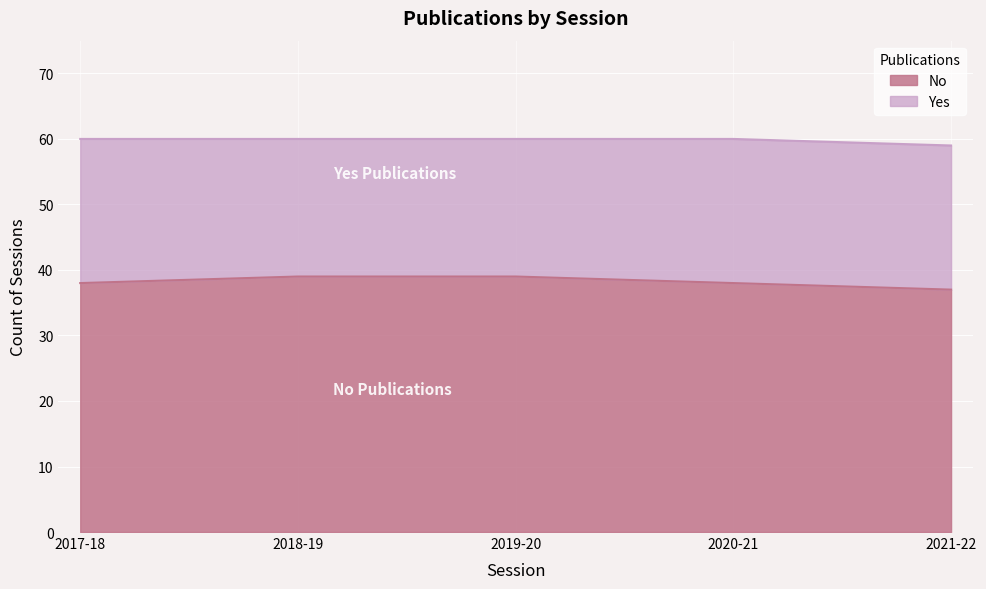

What is the greatest value displayed?

39